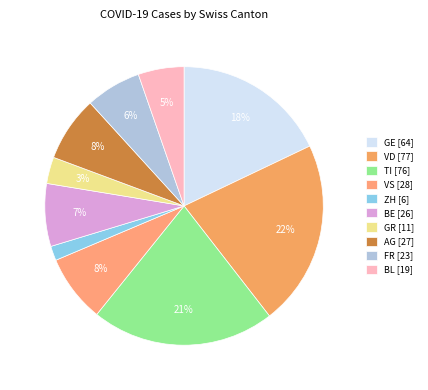

Is there any slice that represents more than half of the pie?

No